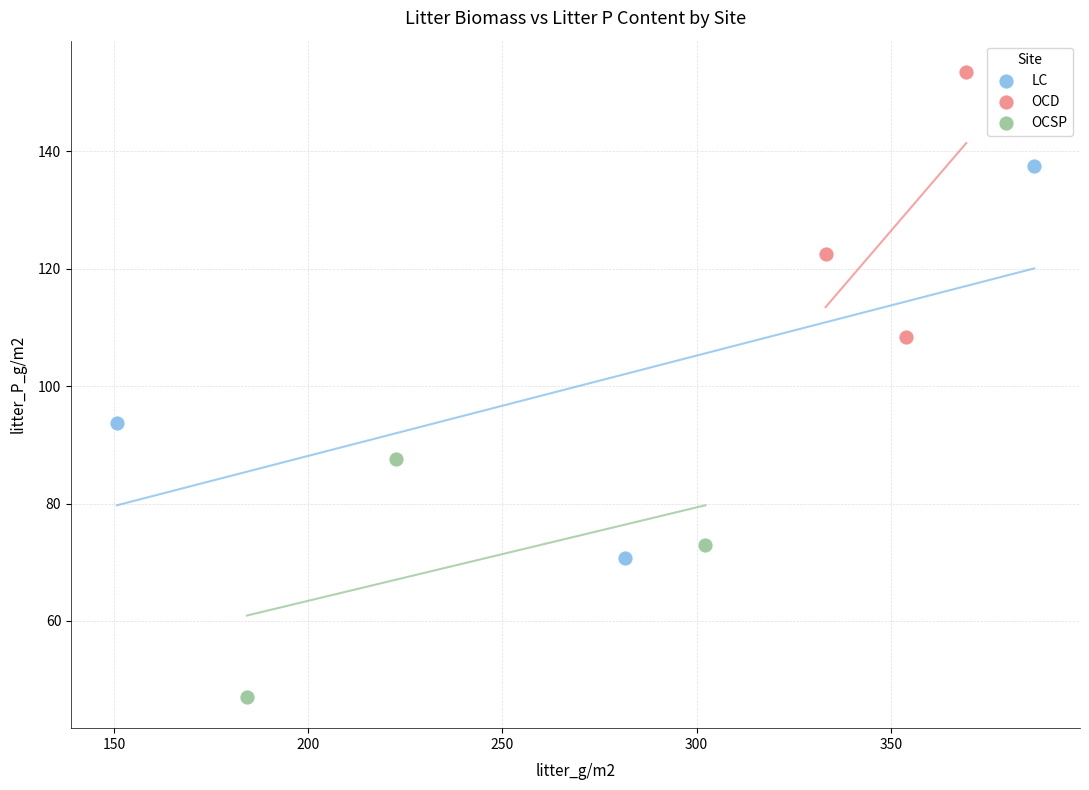

Which series has the widest spread of Y values?

LC